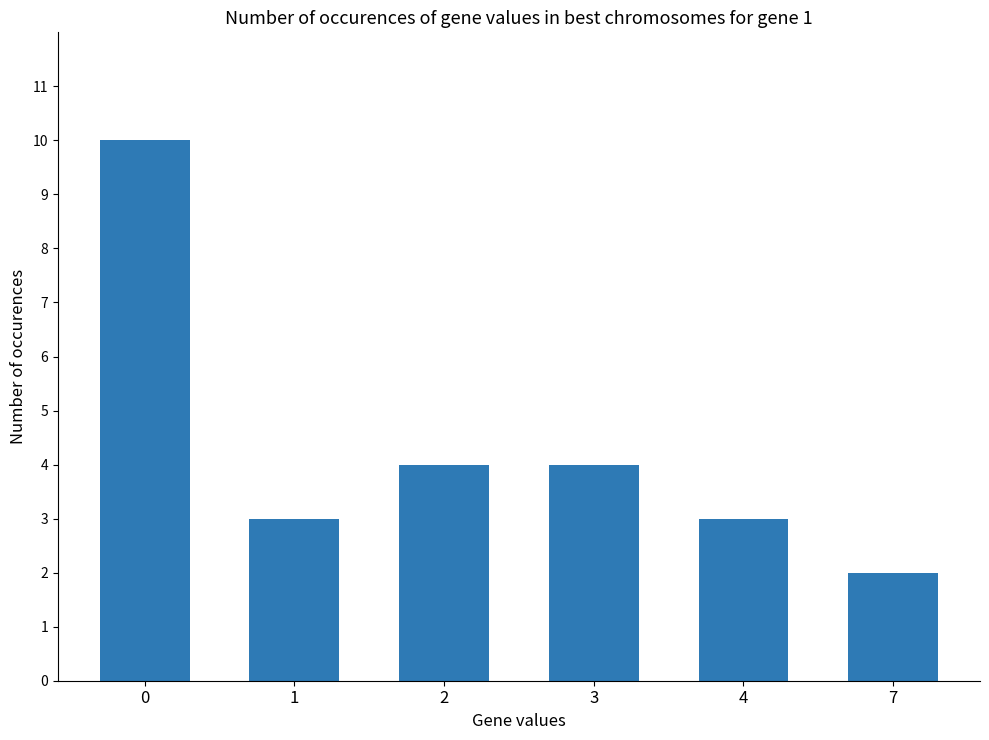

Count the values in the range 3 to 4.

4